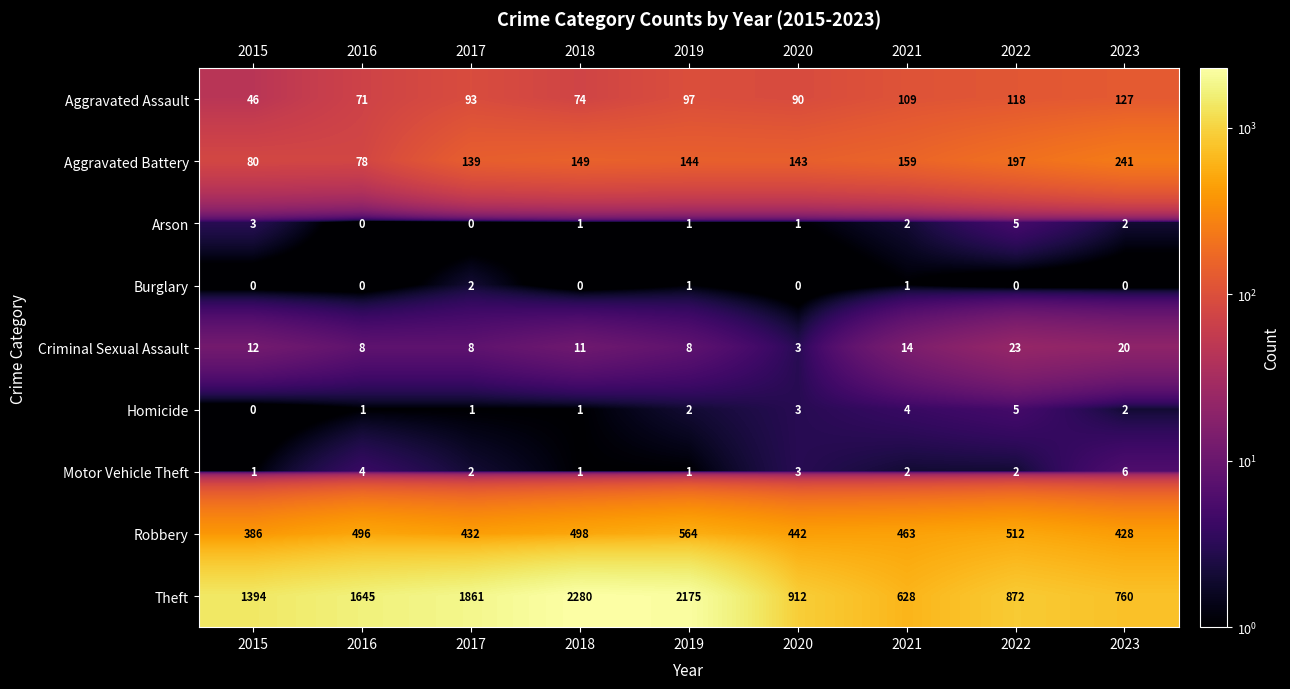

Count the number of data series in this chart.

9